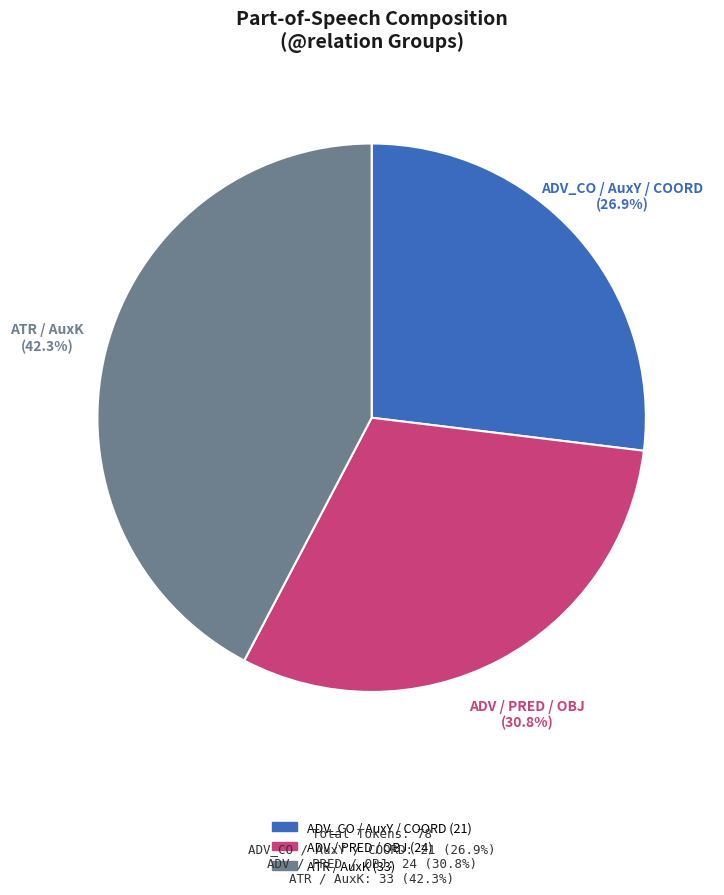

Does any single category account for the majority?

No